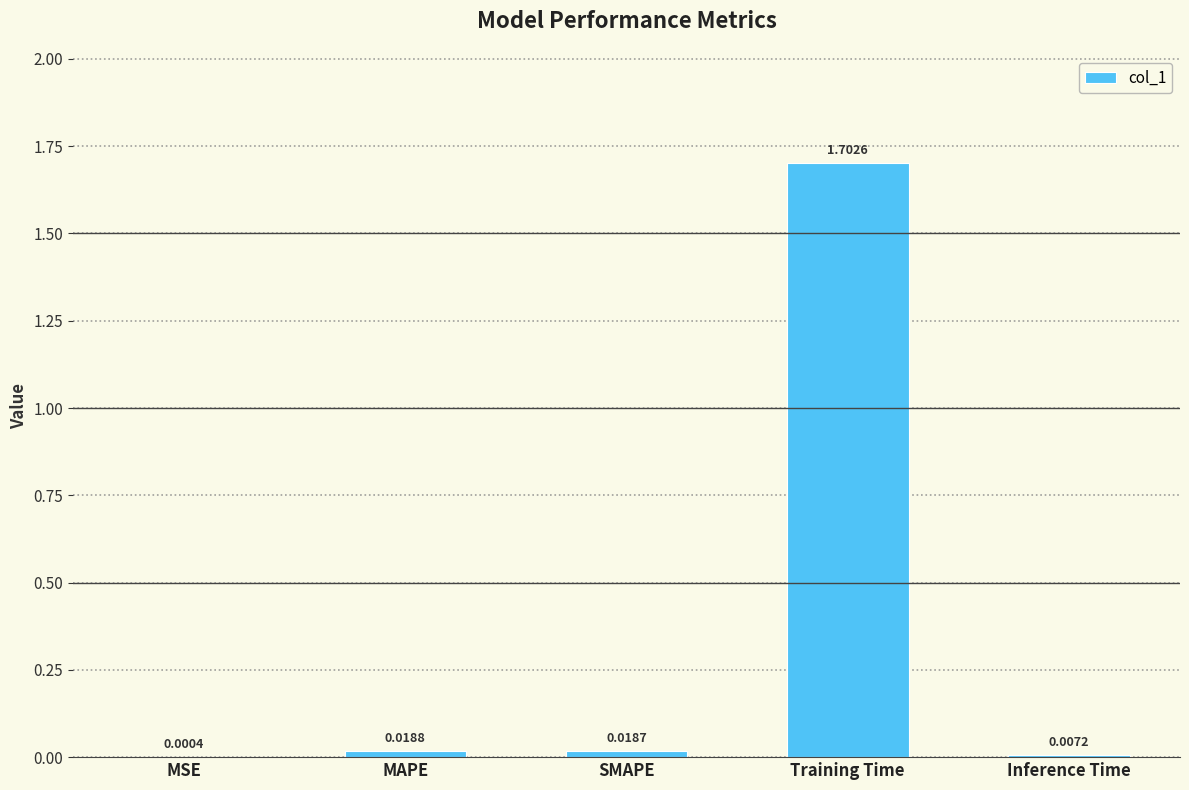

Which has a higher value, MSE or SMAPE?

SMAPE